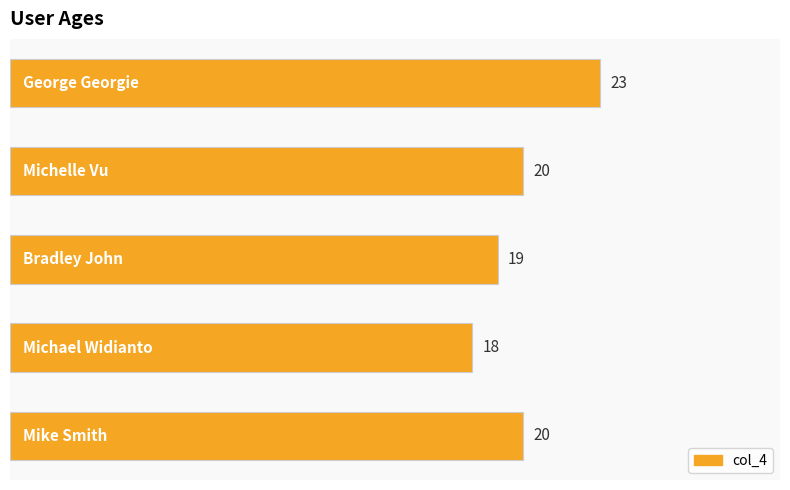

Reading bottom to top, what are all the values shown in this chart?

20	18	19	20	23